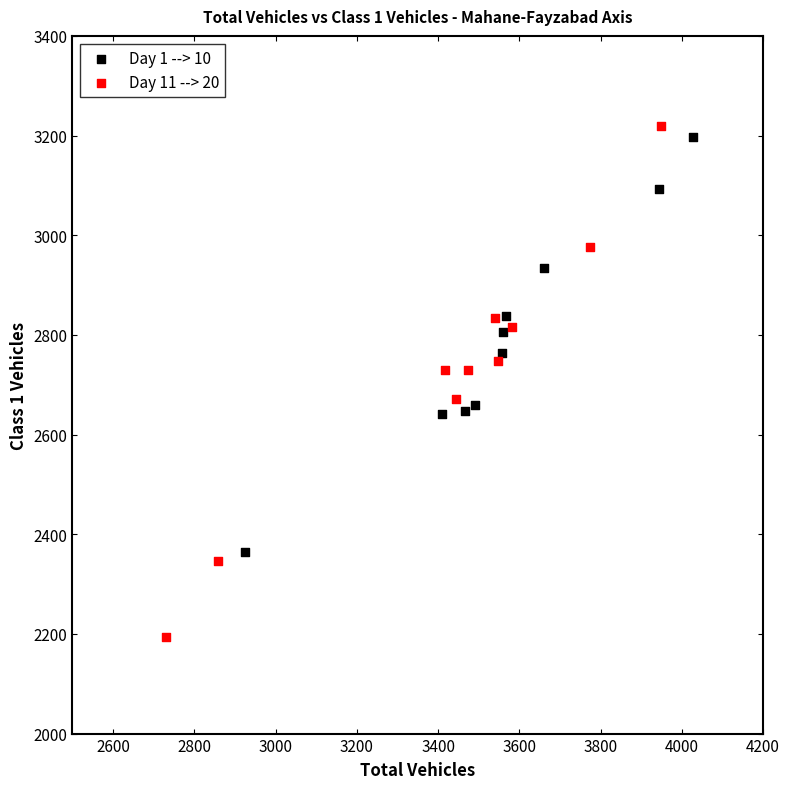

Which series contains the lowest Y value?

Day 11 --> 20